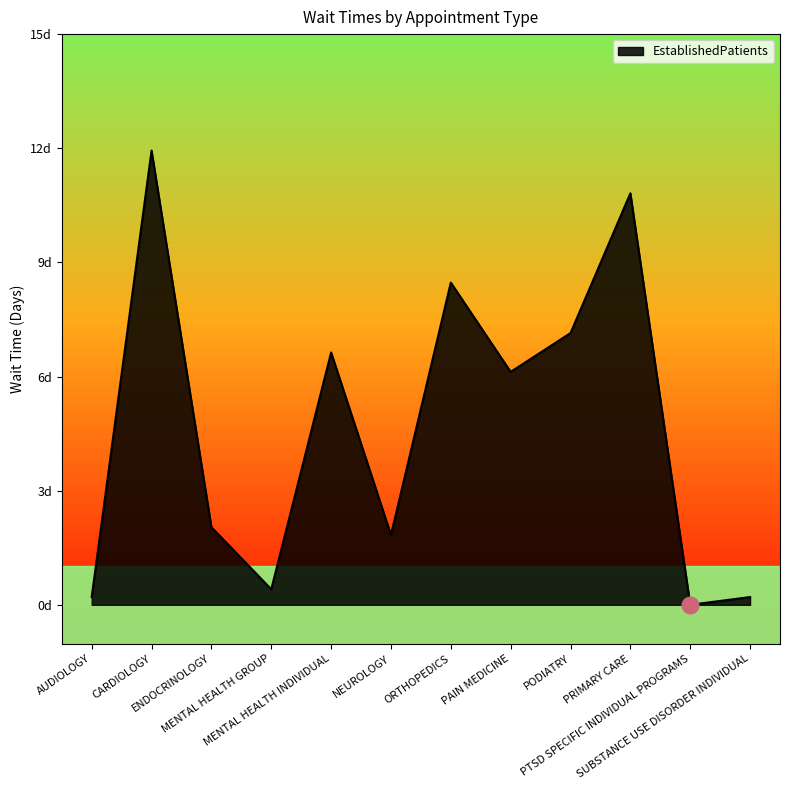

Is this an area chart (filled region under the line)?

Yes